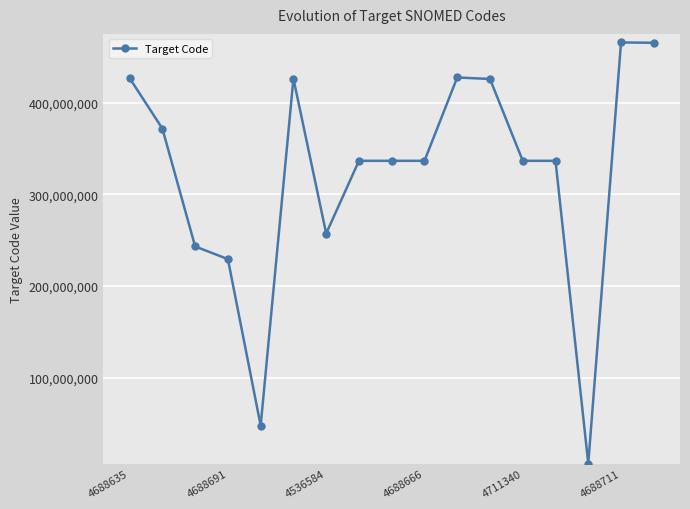

What is the sum of all values?

5476171101